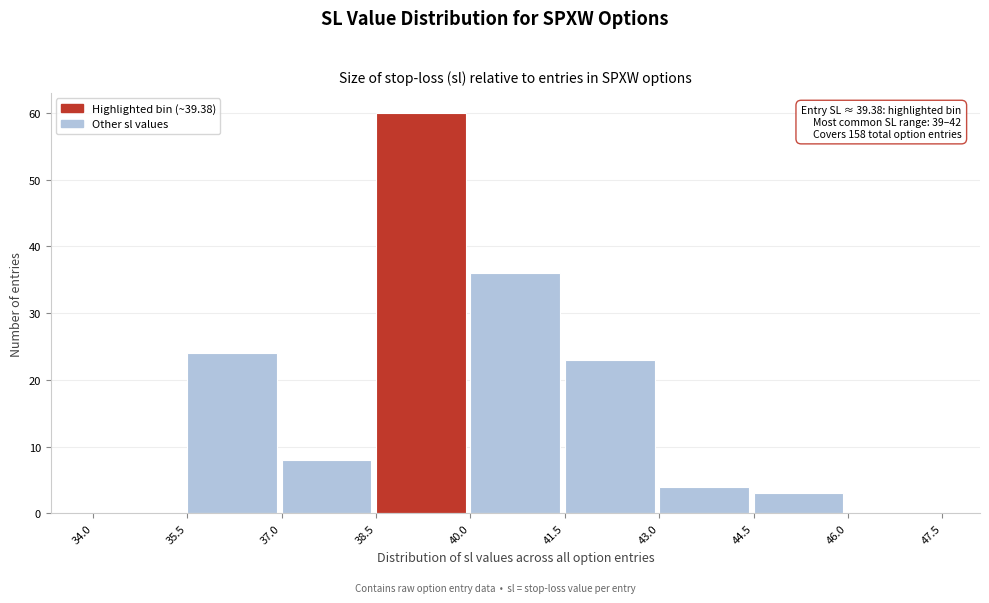

Over which range of the x-axis is the bar tallest?

38.5 to 40.0